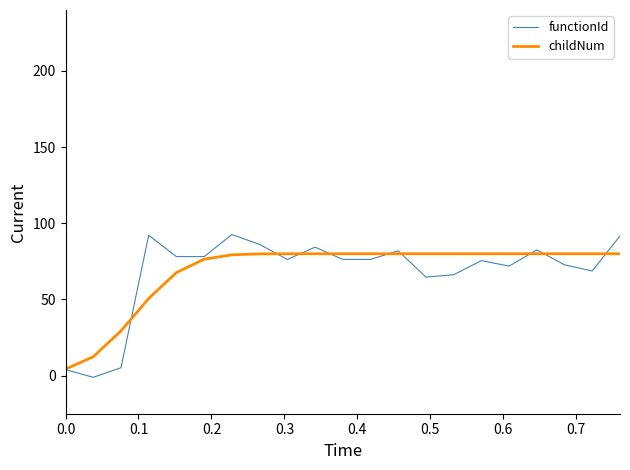

List the series in order of their peak value, lowest first.

childNum, functionId